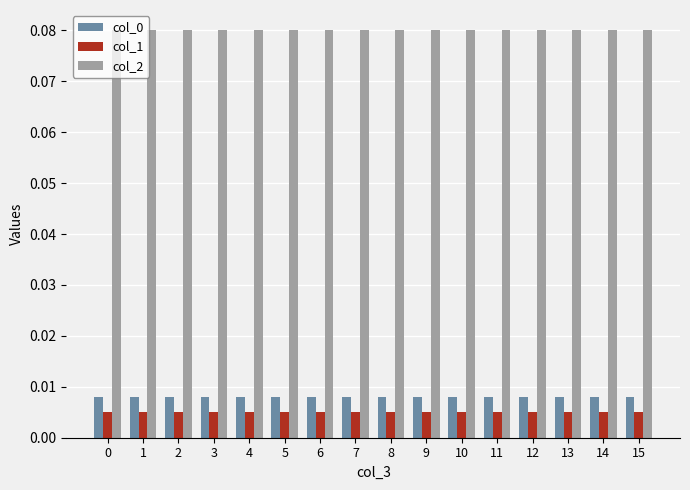

Which series has the largest total across all categories?

col_2